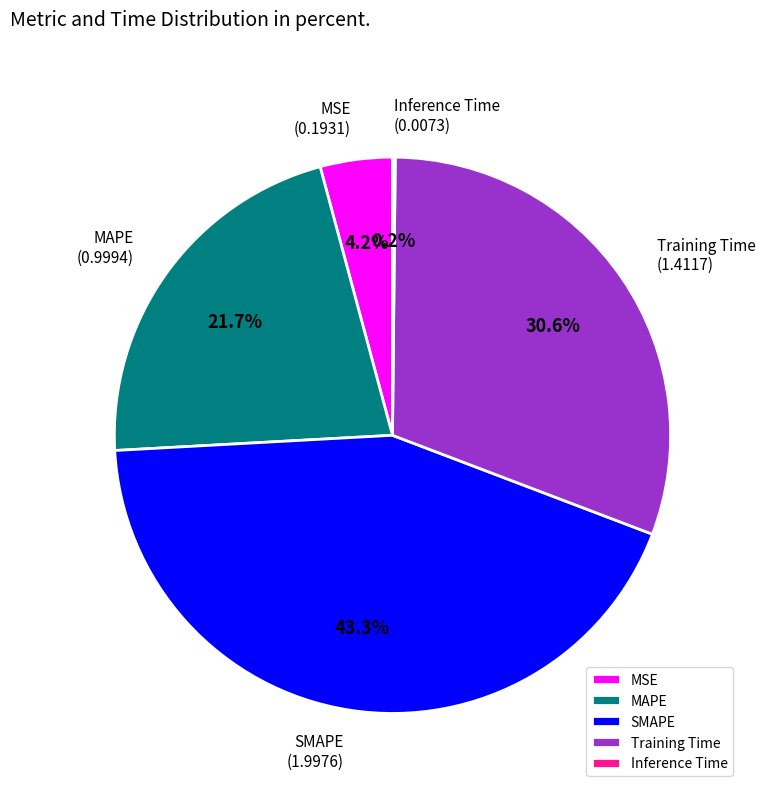

Between MSE and MAPE, which is larger?

MAPE